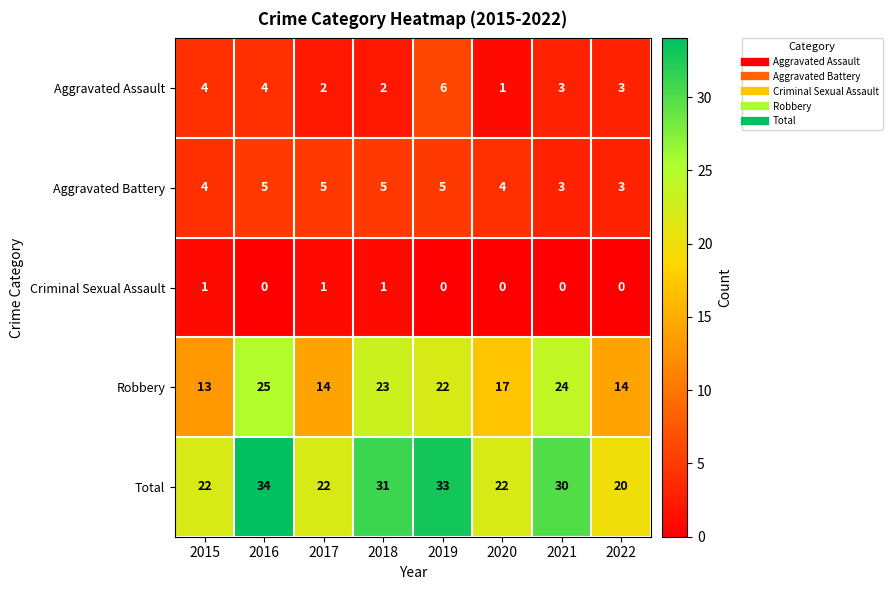

At how many categories does at least one series exceed 23?

4